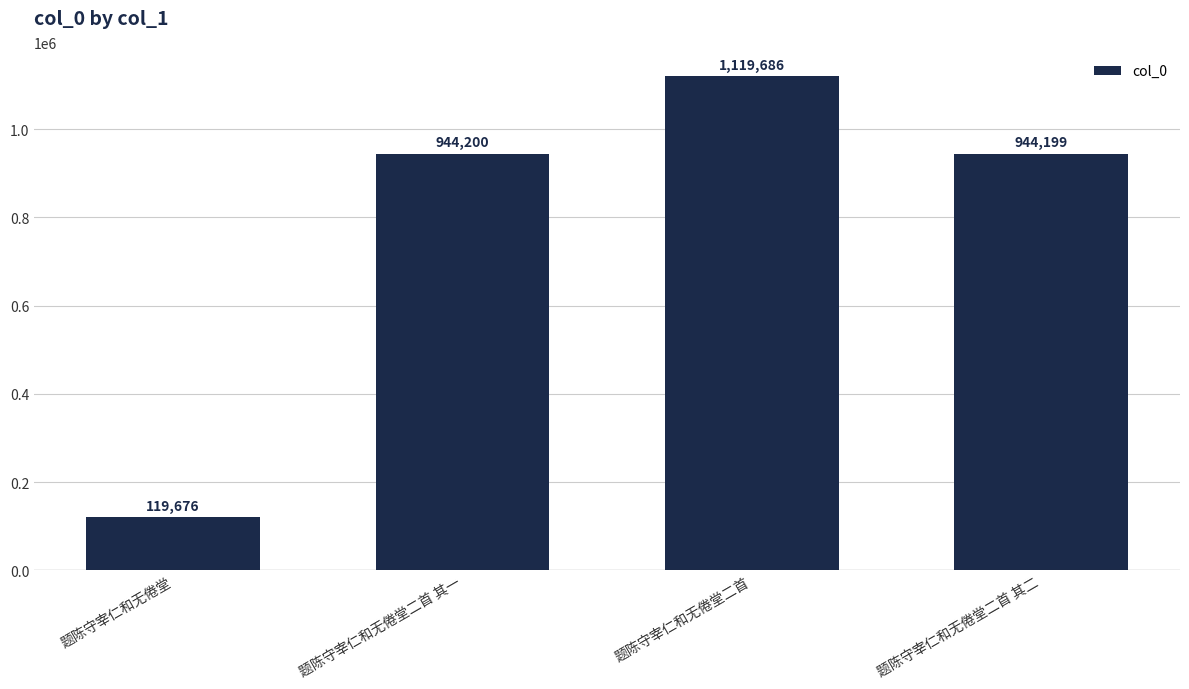

List the labels in order of value, largest first.

题陈守宰仁和无倦堂二首, 题陈守宰仁和无倦堂二首 其一, 题陈守宰仁和无倦堂二首 其二, 题陈守宰仁和无倦堂